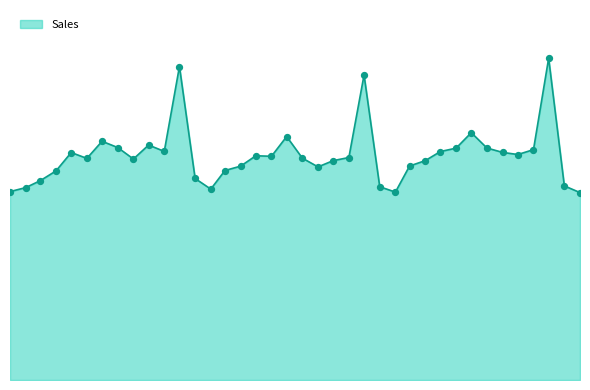

Does the chart have visible grid lines?

No